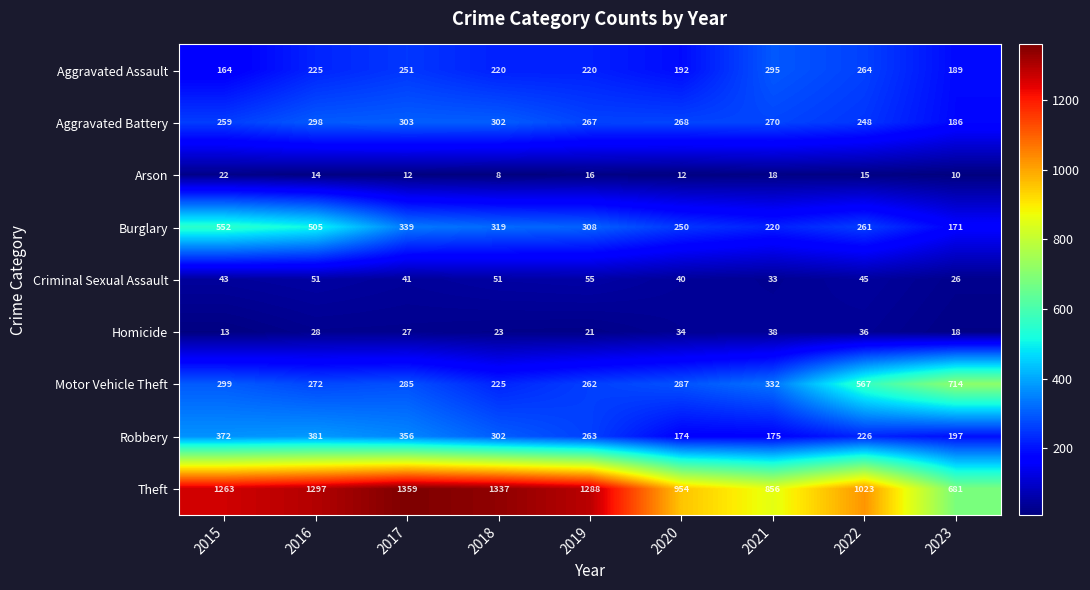

Which series has the largest total across all categories?

Theft